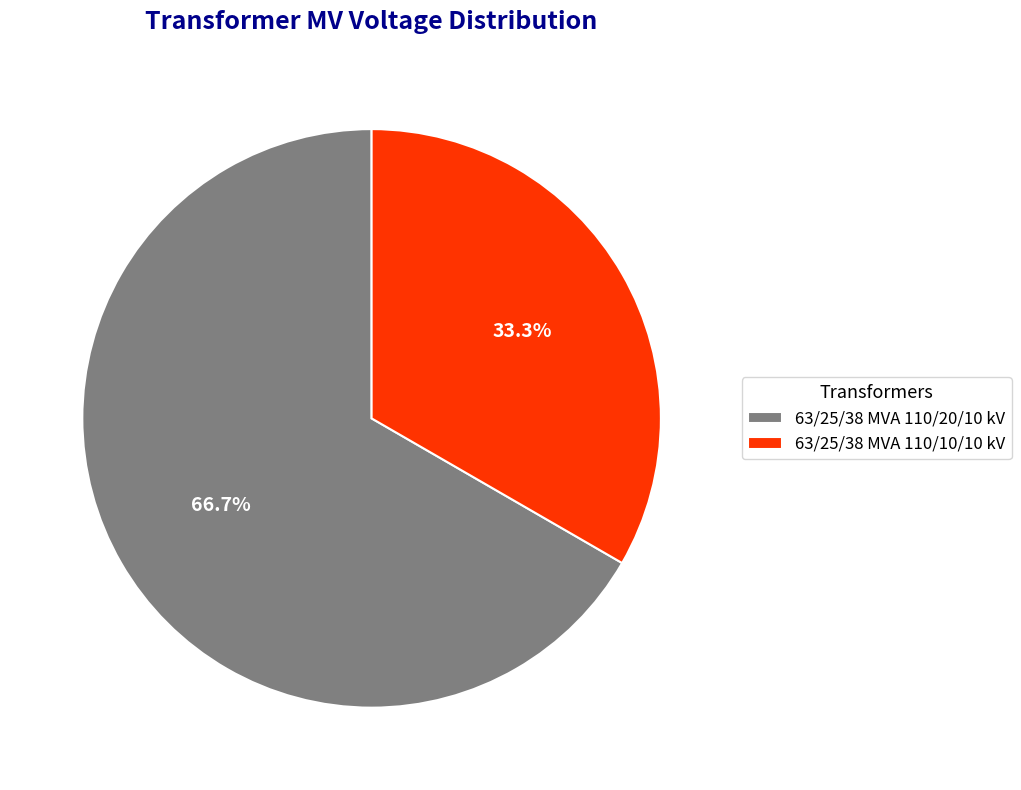

Is there a majority slice in this chart?

Yes